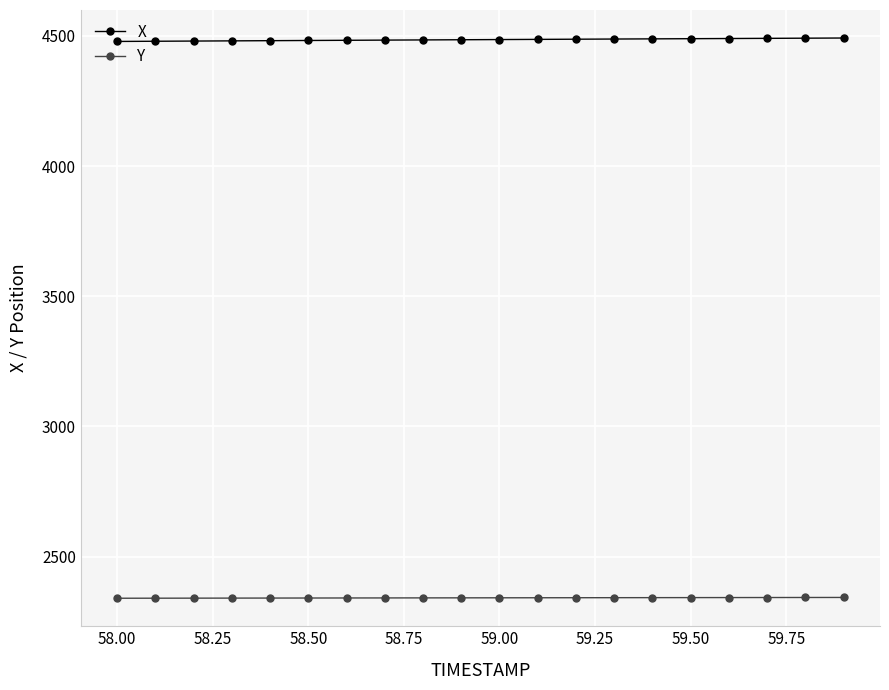

What is the lowest value of the X series?

4478.7